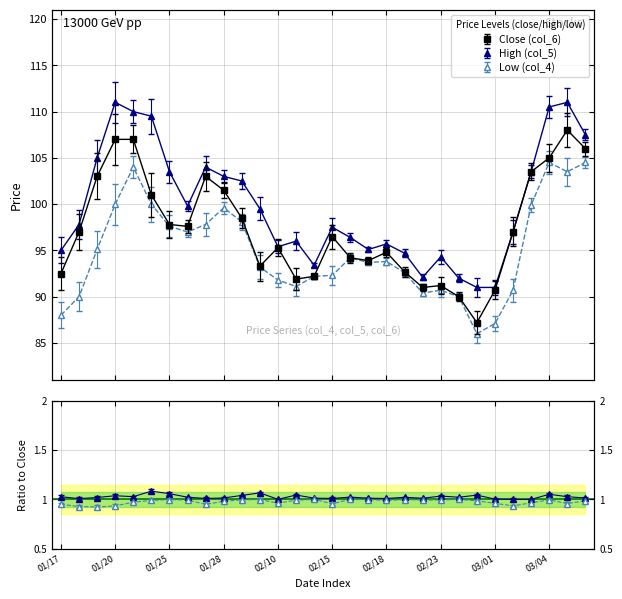

At which label does Low (col_4) reach its peak?

03/04